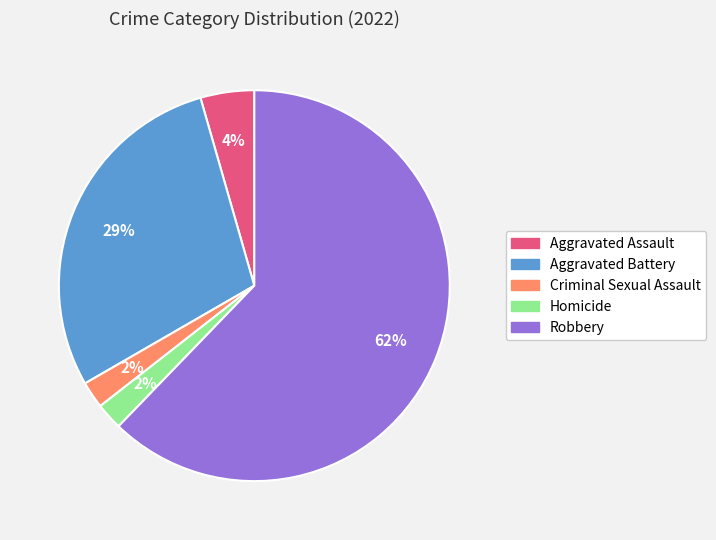

What percentage is the Homicide slice, to the nearest percent?

2%